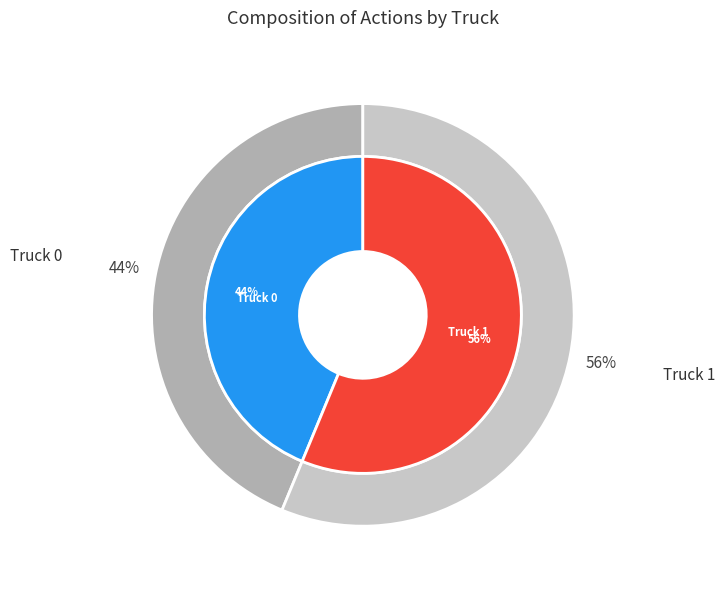

Which has a higher value, Truck 0 or Truck 1?

Truck 1